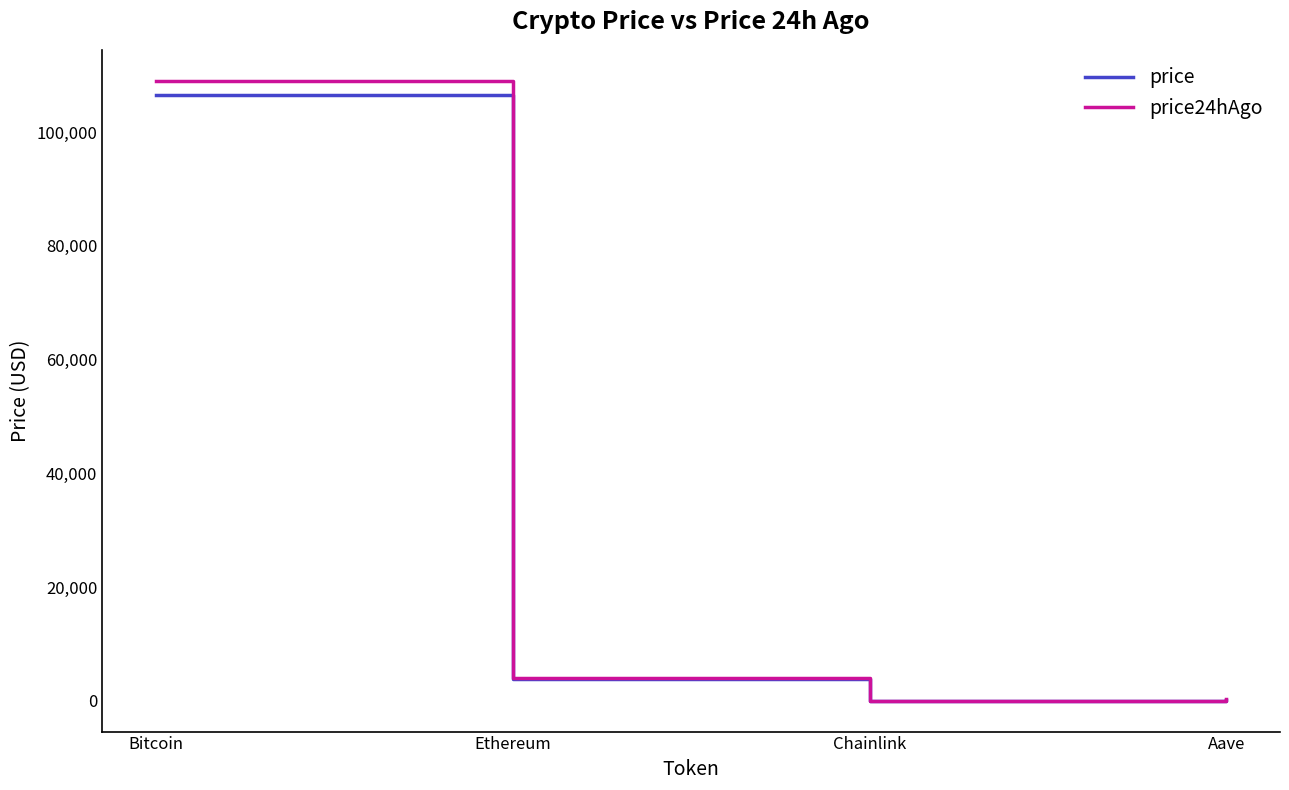

Which series has the largest range (max minus min)?

price24hAgo